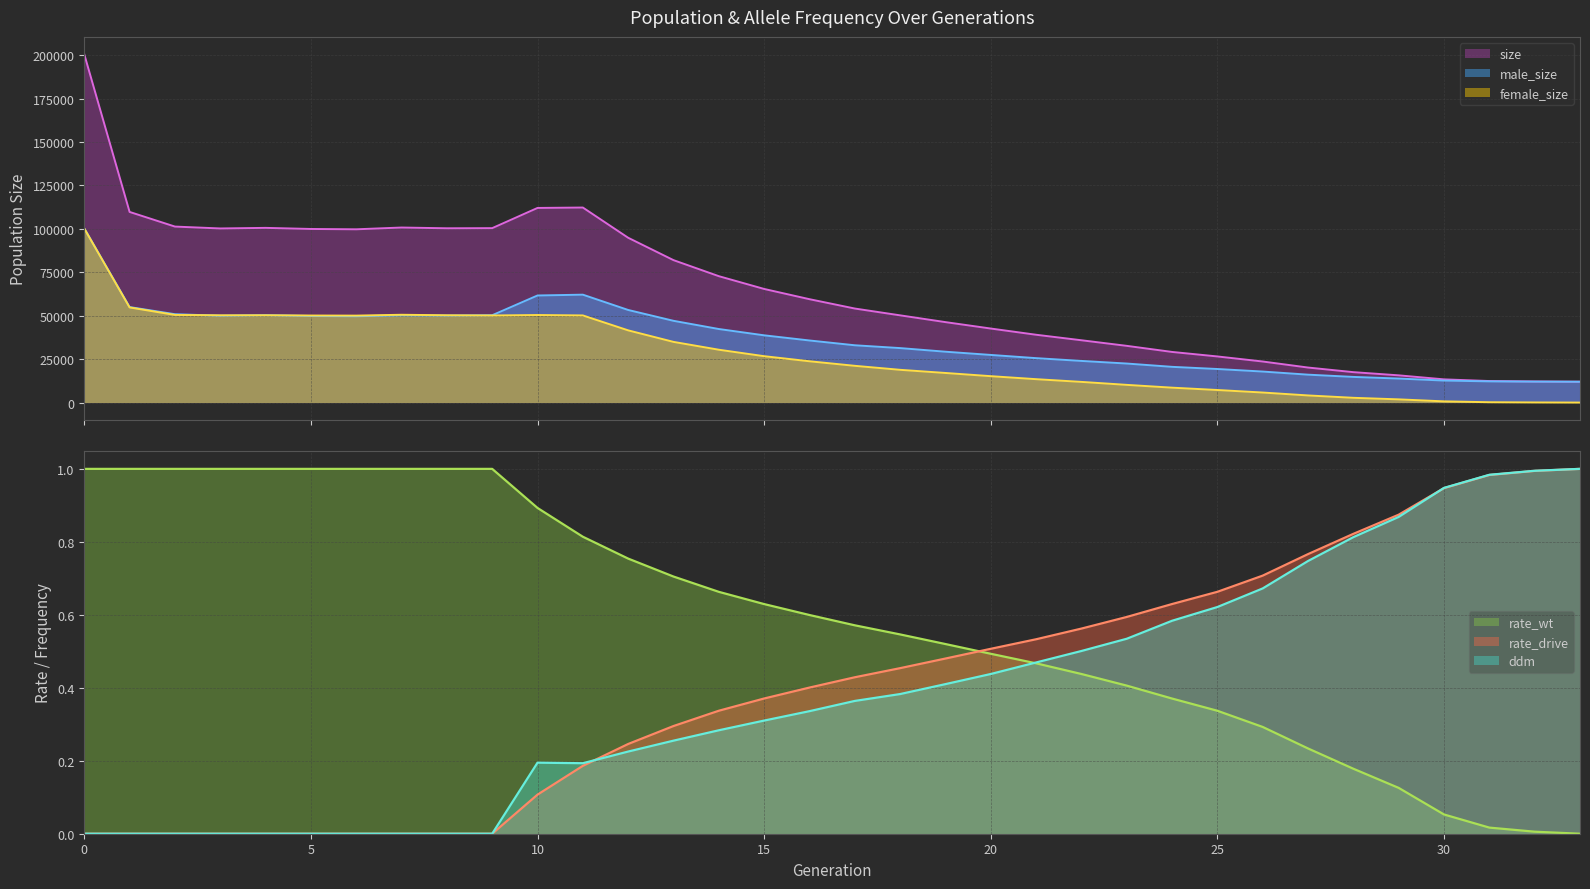

Which series has the largest range (max minus min)?

size